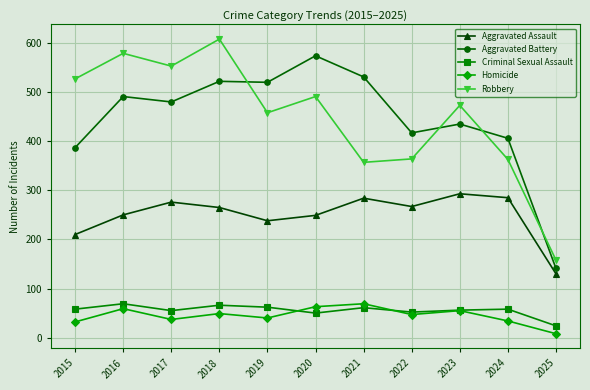

Which series ends up on top after the final intersection of Aggravated Battery and Robbery?

Robbery